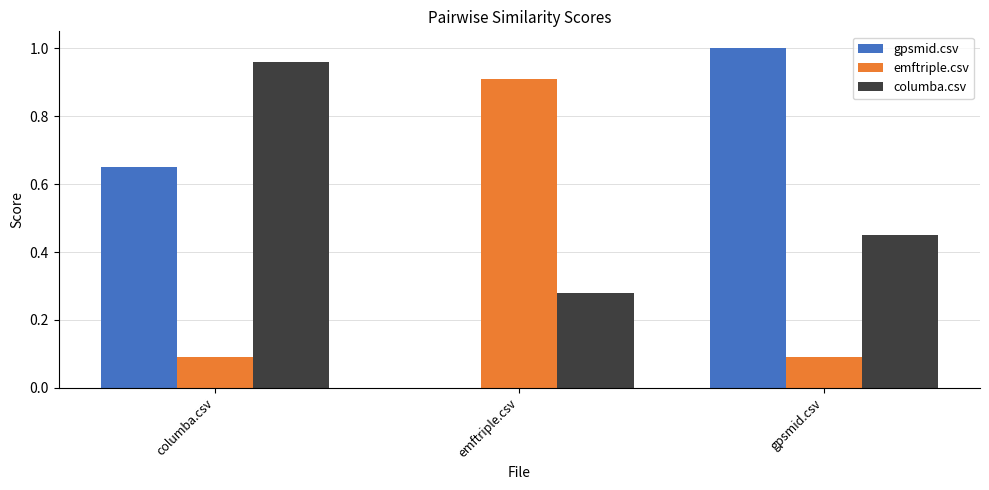

Which series changed the most between columba.csv and gpsmid.csv?

columba.csv